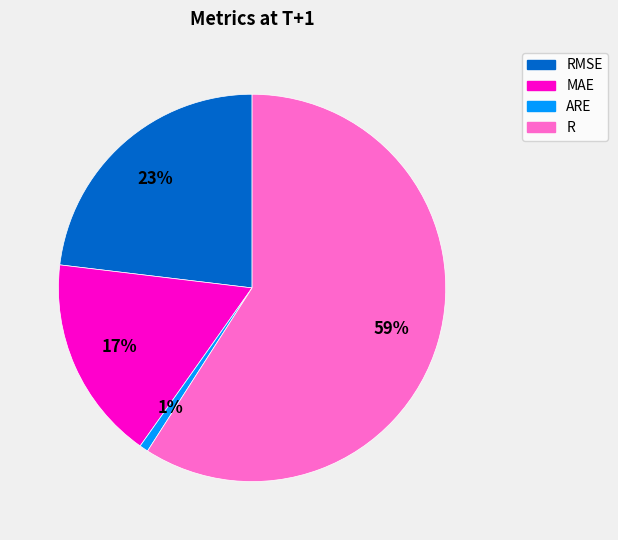

To the nearest percent, what portion does MAE represent?

17%